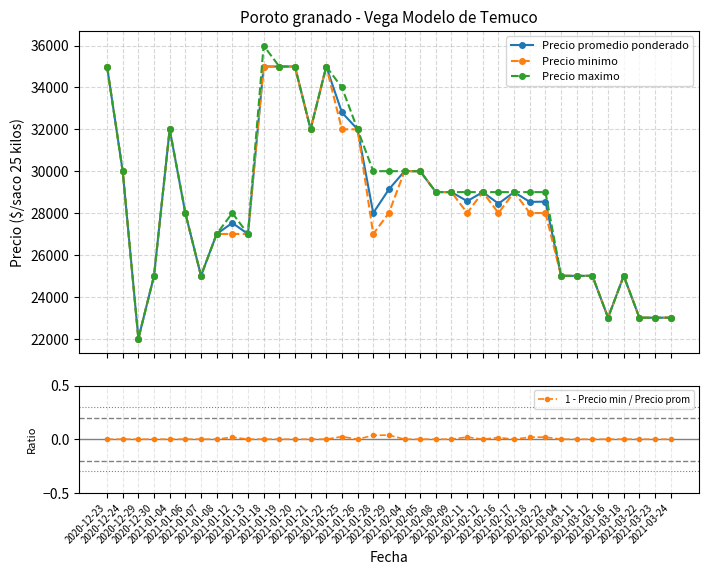

Where is the first local maximum for 1 - Precio min / Precio prom?

2021-01-12